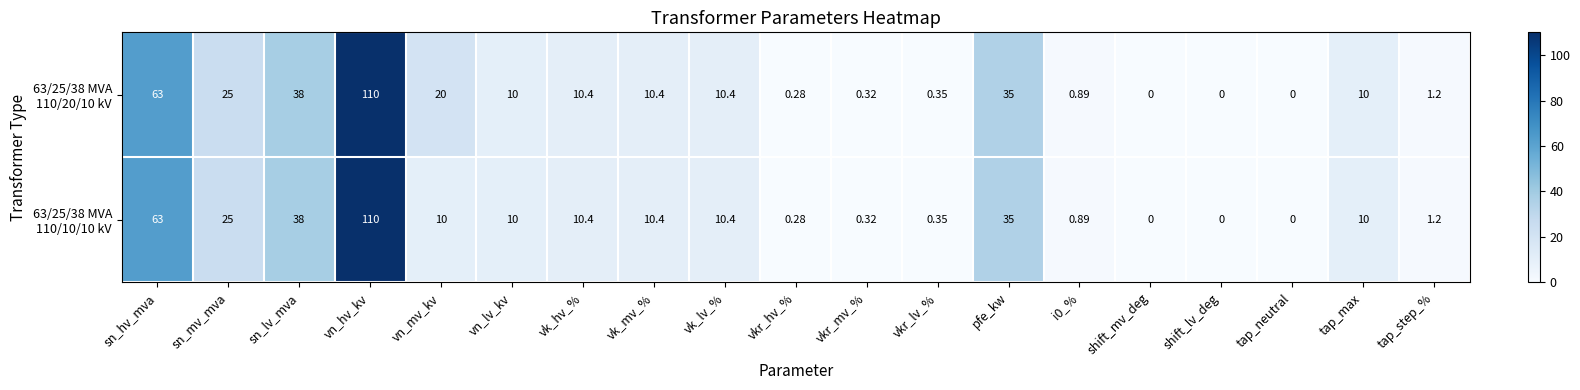

How many series are shown in this chart?

2